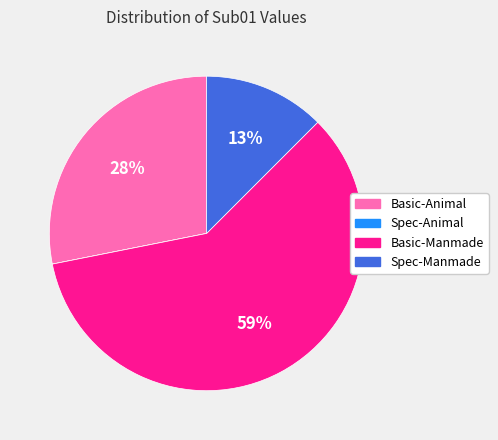

Which has a higher value, Basic-Manmade or Spec-Manmade?

Basic-Manmade